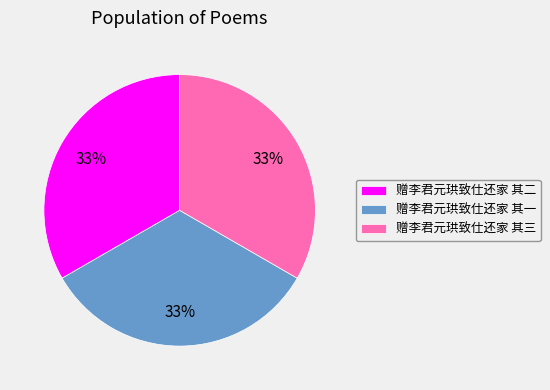

Do 赠李君元珙致仕还家 其二 and 赠李君元珙致仕还家 其一 together represent more than half of the pie?

Yes